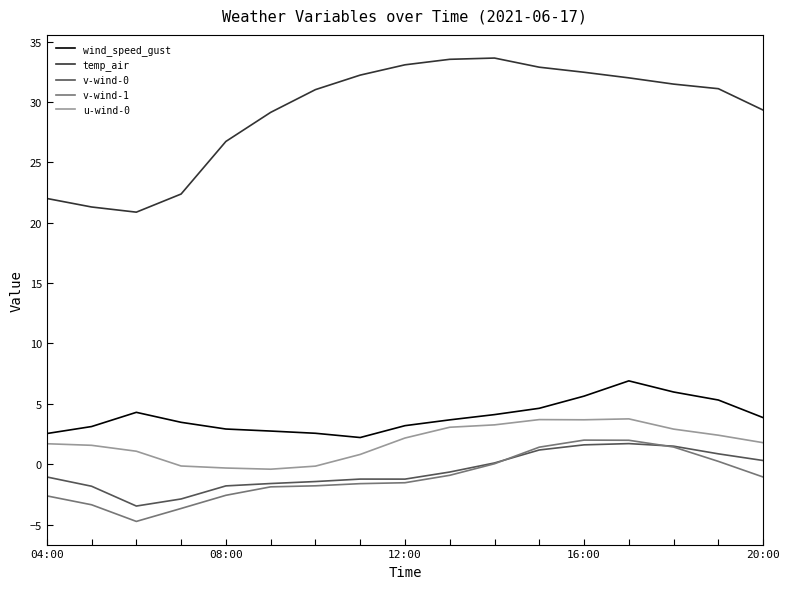

True or false: temp_air and v-wind-1 cross at least once.

False